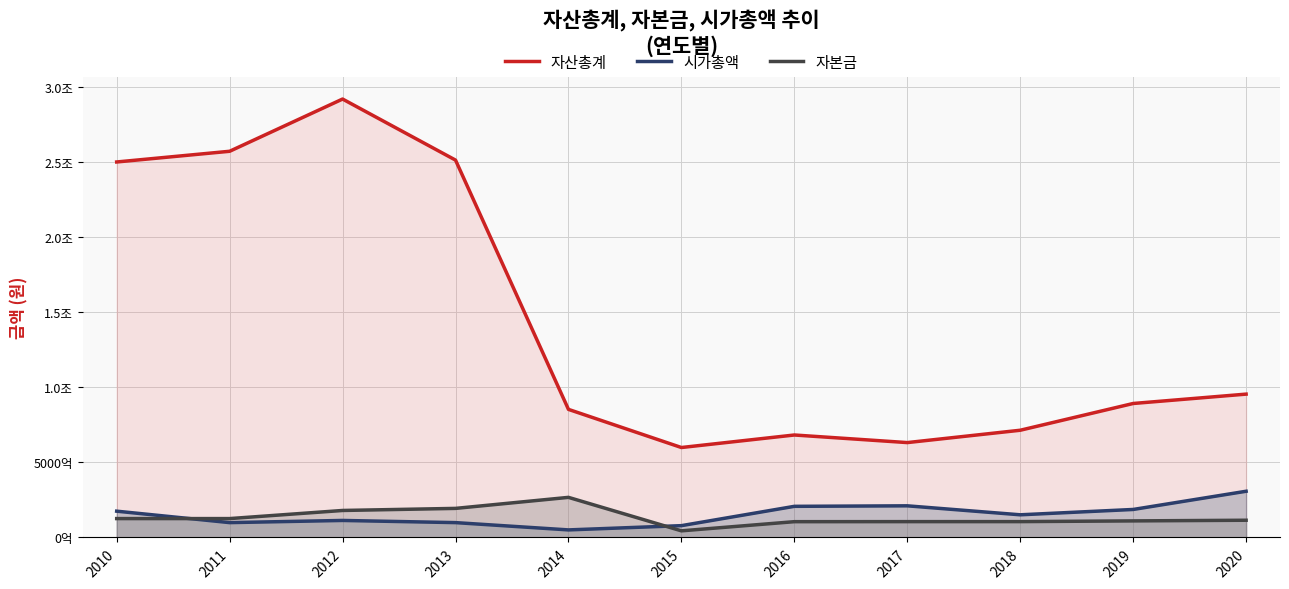

Which category has the lowest value in the 자본금 series?

2015